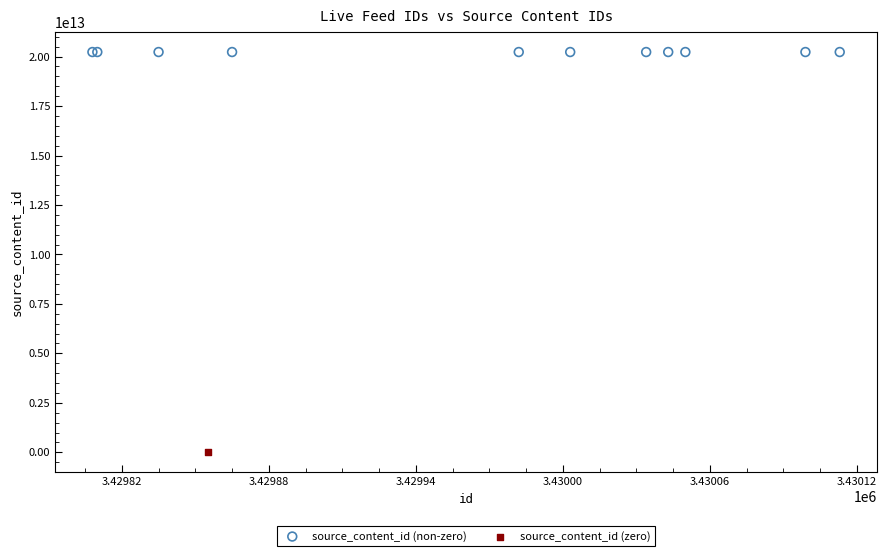

What are all the series names shown in the legend?

source_content_id (non-zero), source_content_id (zero)